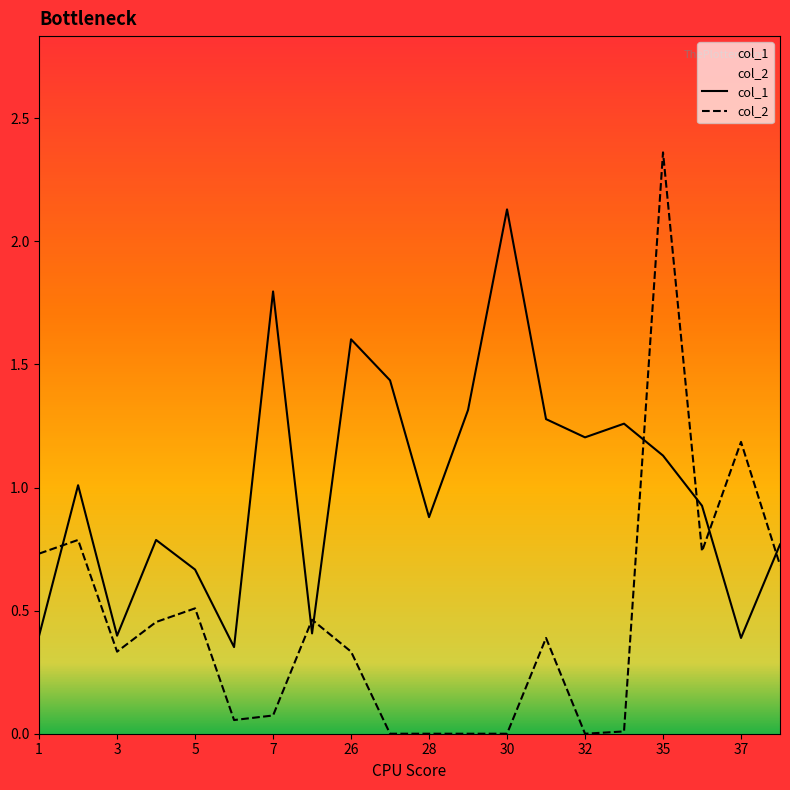

At how many categories does at least one series exceed 1?

11